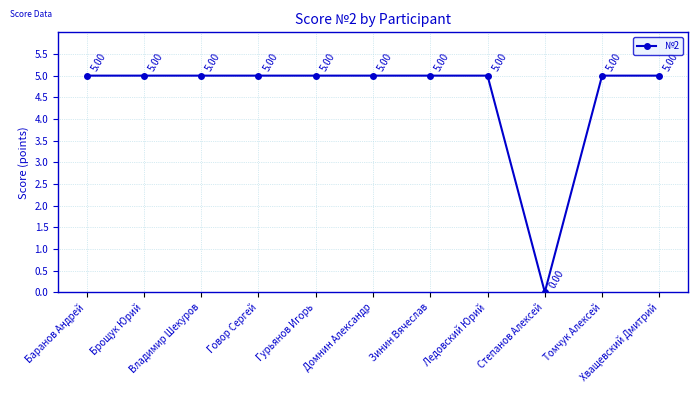

Where is the first local minimum?

Степанов Алексей